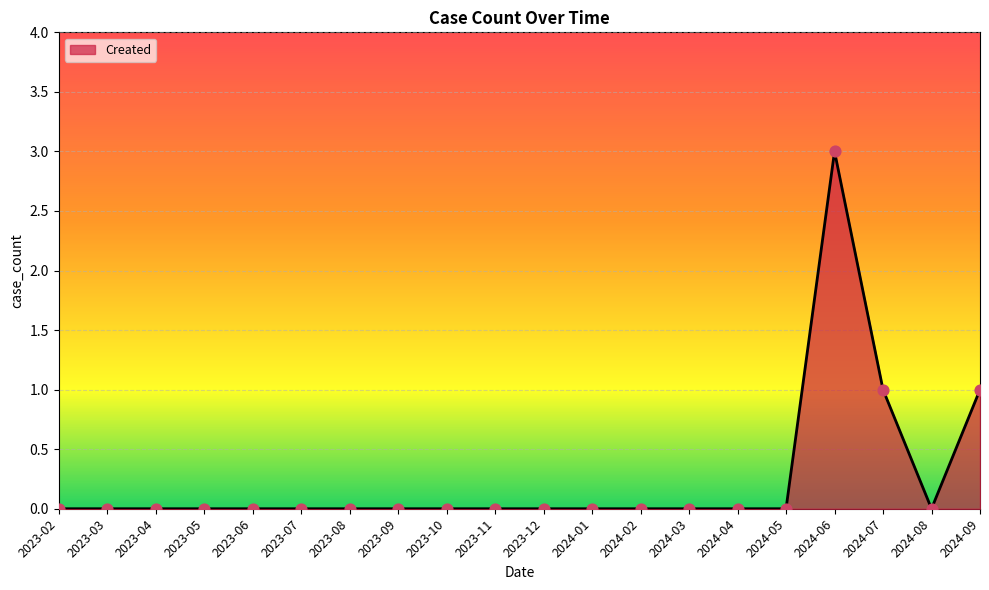

What position from the left is 2023-12?

11